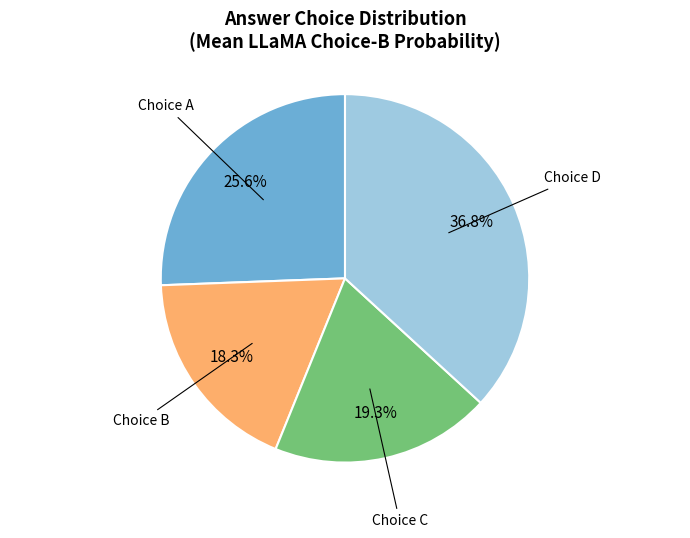

Which slice is the smallest?

Choice B